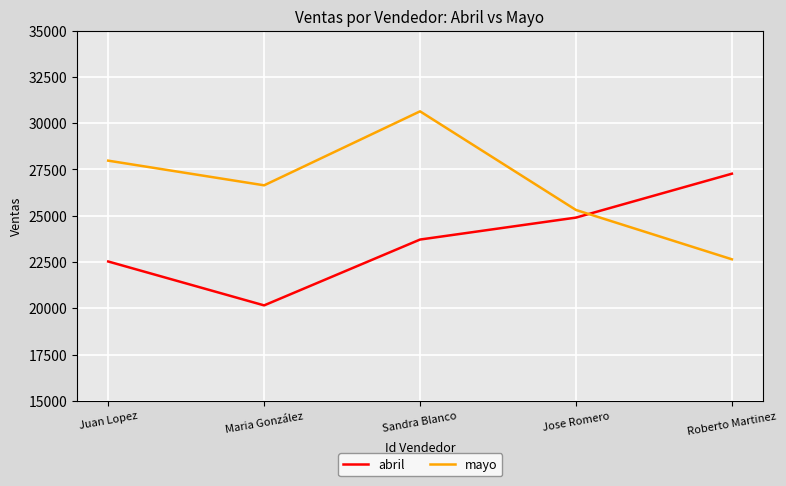

What is the maximum value shown in the chart?

30637.4